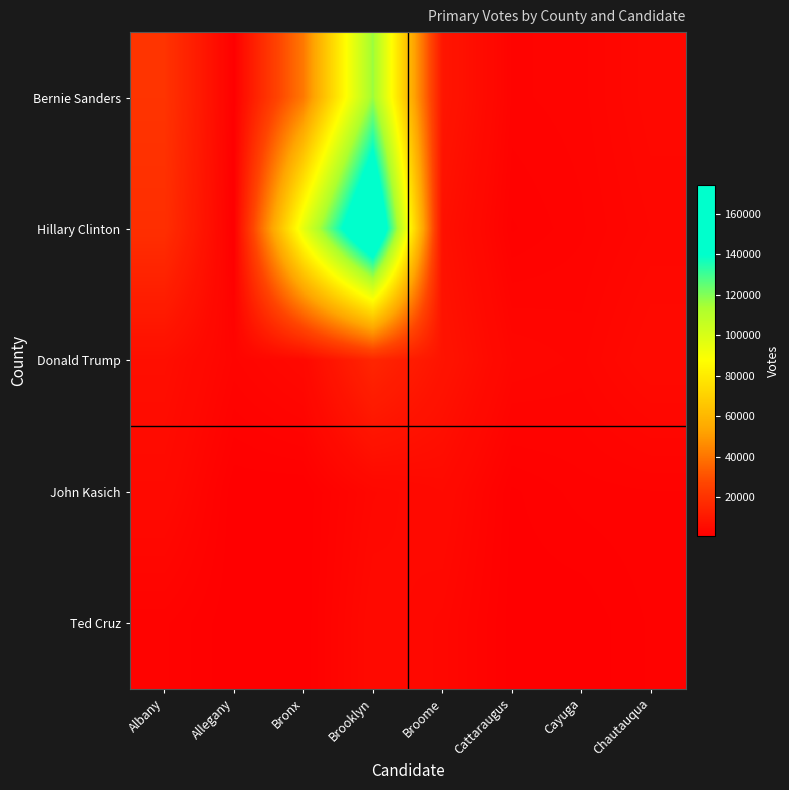

Which series has the largest range (max minus min)?

Hillary Clinton